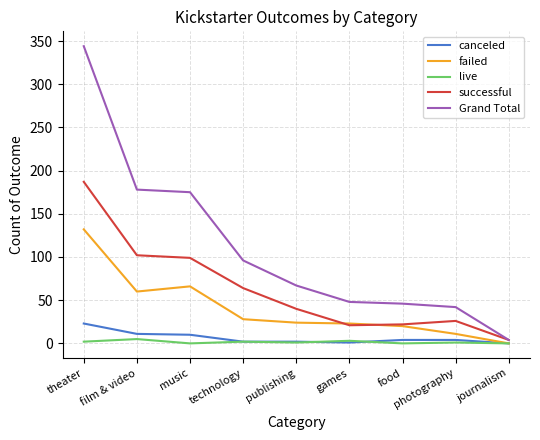

True or false: successful and live intersect in this chart.

False